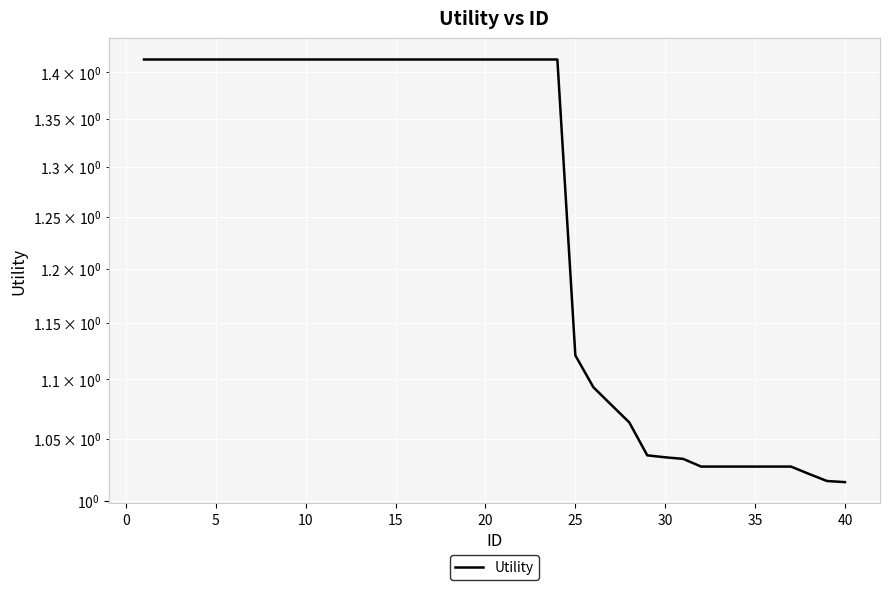

Does the chart display data point markers on the line(s)?

No